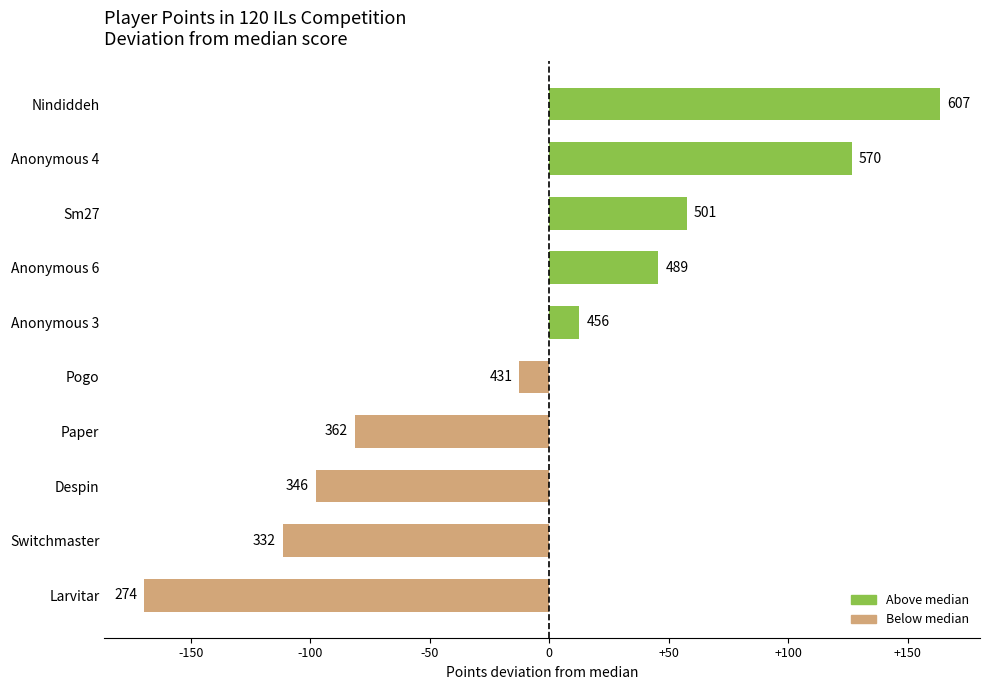

How many bars are there in total?

10